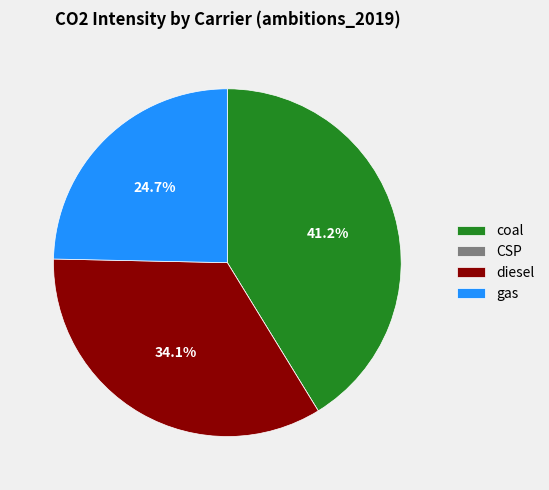

What is the largest slice in the pie chart?

coal